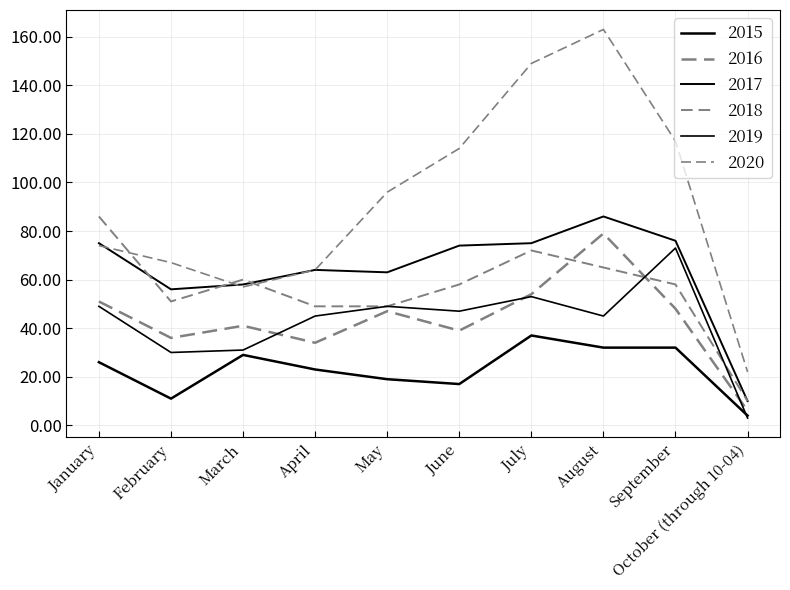

How many lines are shown in the chart?

6